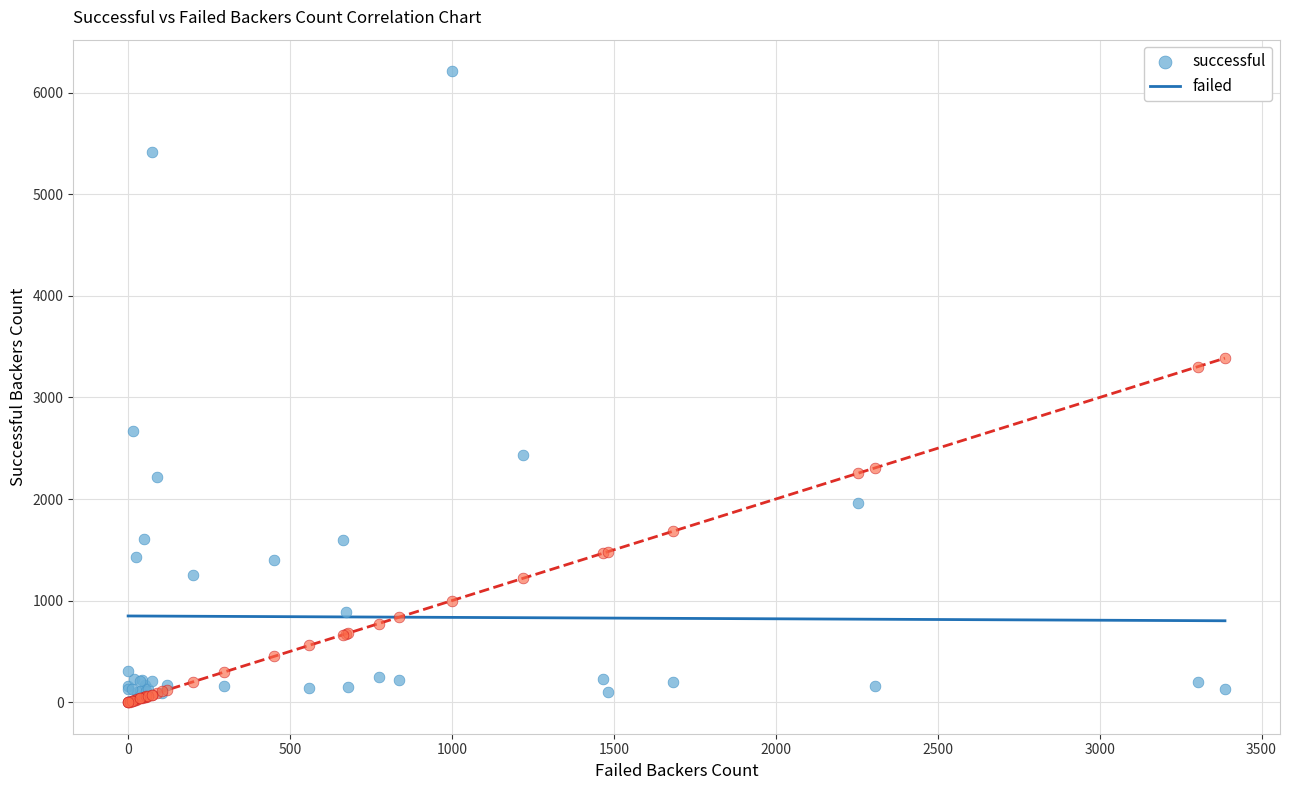

Which series has the widest spread of Y values?

successful